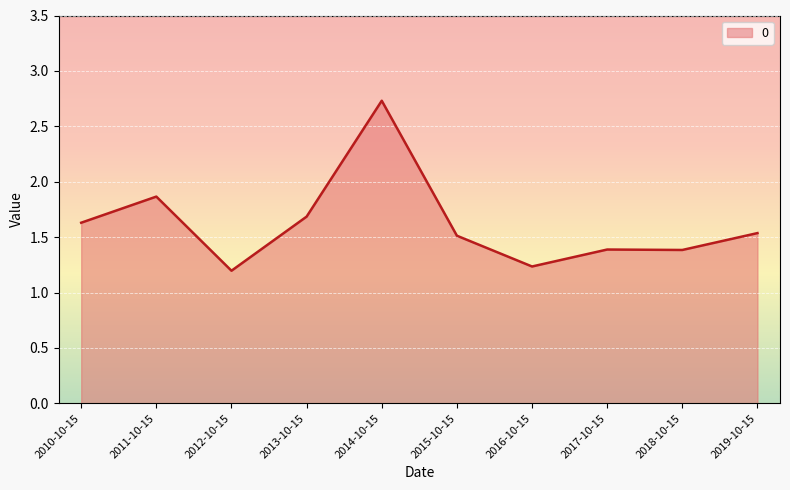

What is the change in value from 2014-10-15 to 2016-10-15?

-1.5